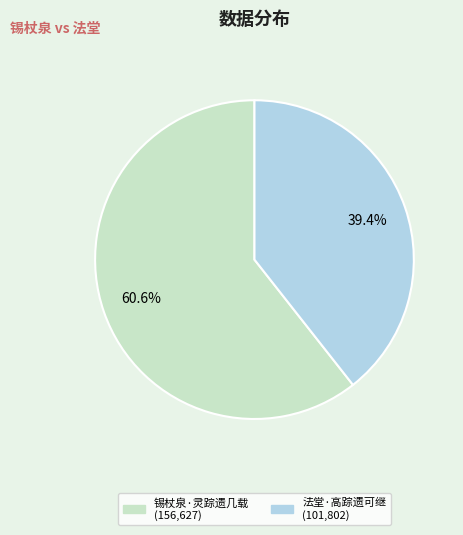

Count the number of slices in the pie.

2